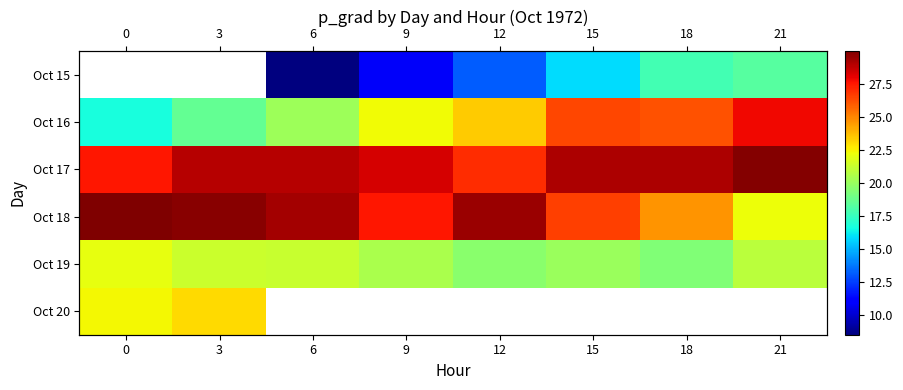

Is the value of row_3 at 0 greater than the value of row_0 at 21?

Yes